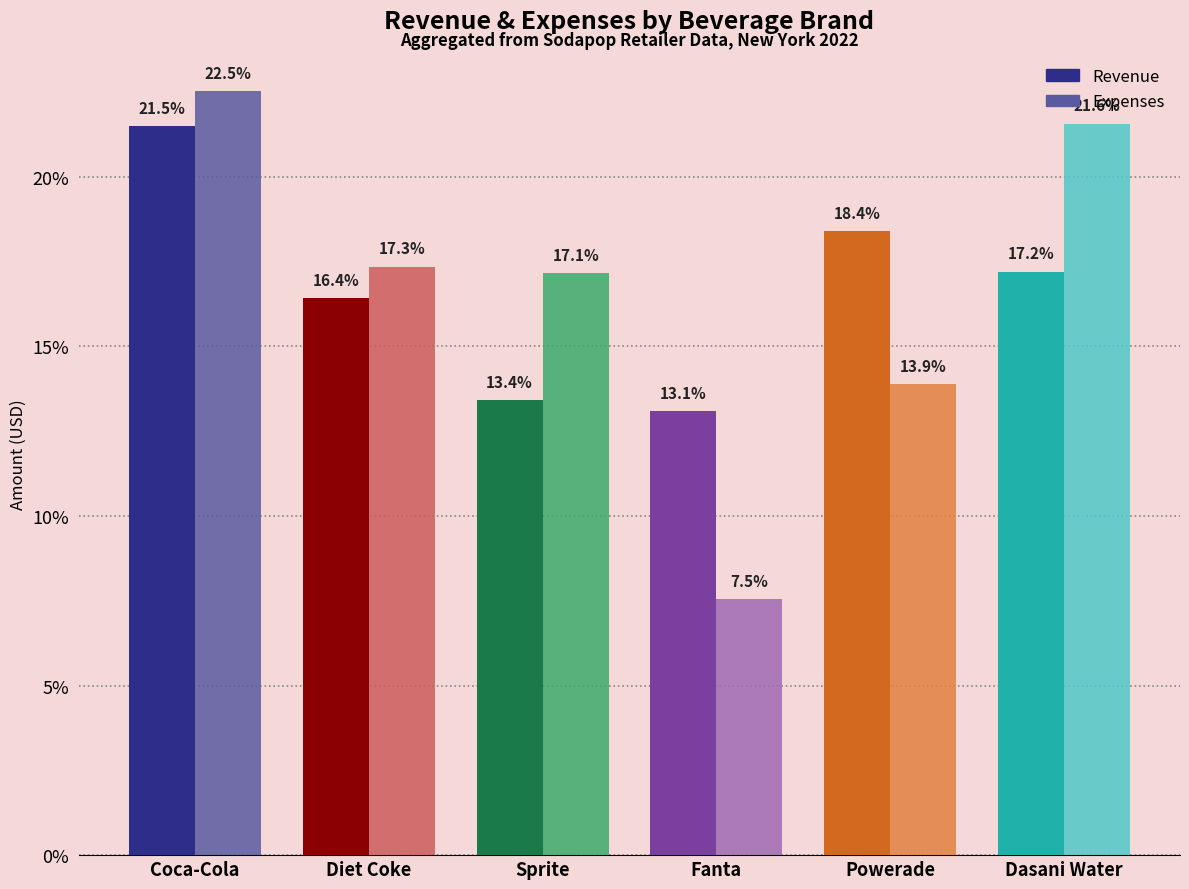

List the labels in order of Expenses value, largest first.

Coca-Cola, Dasani Water, Diet Coke, Sprite, Powerade, Fanta